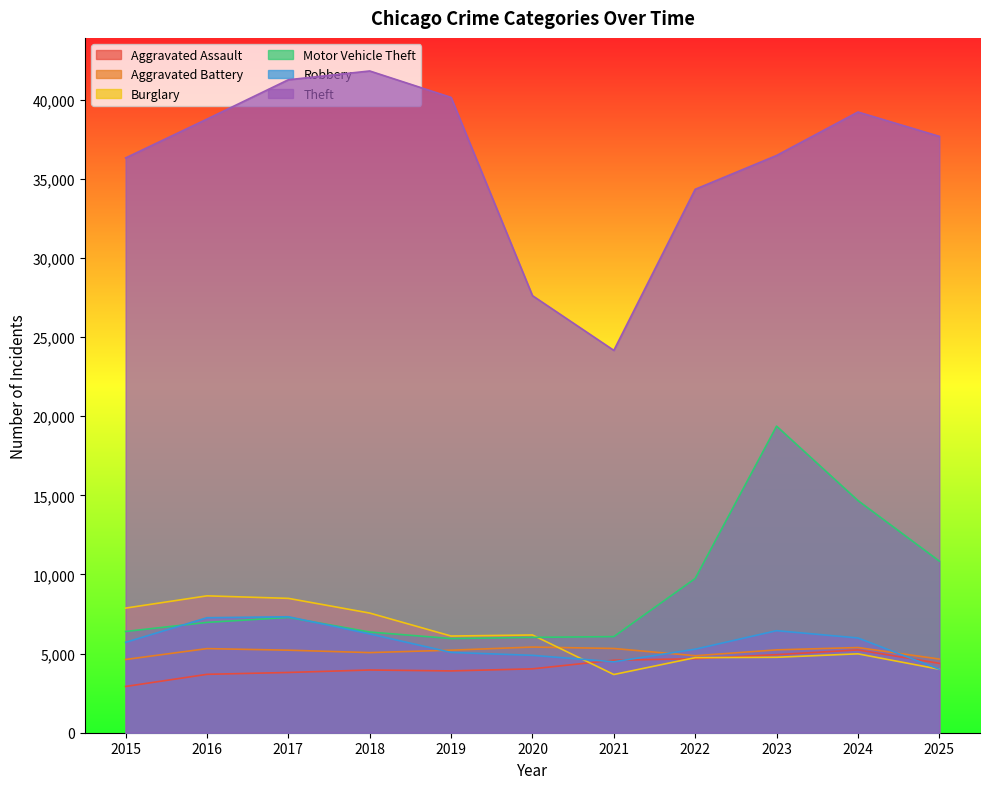

What is the spread (max minus min) of values at 2024?

34242